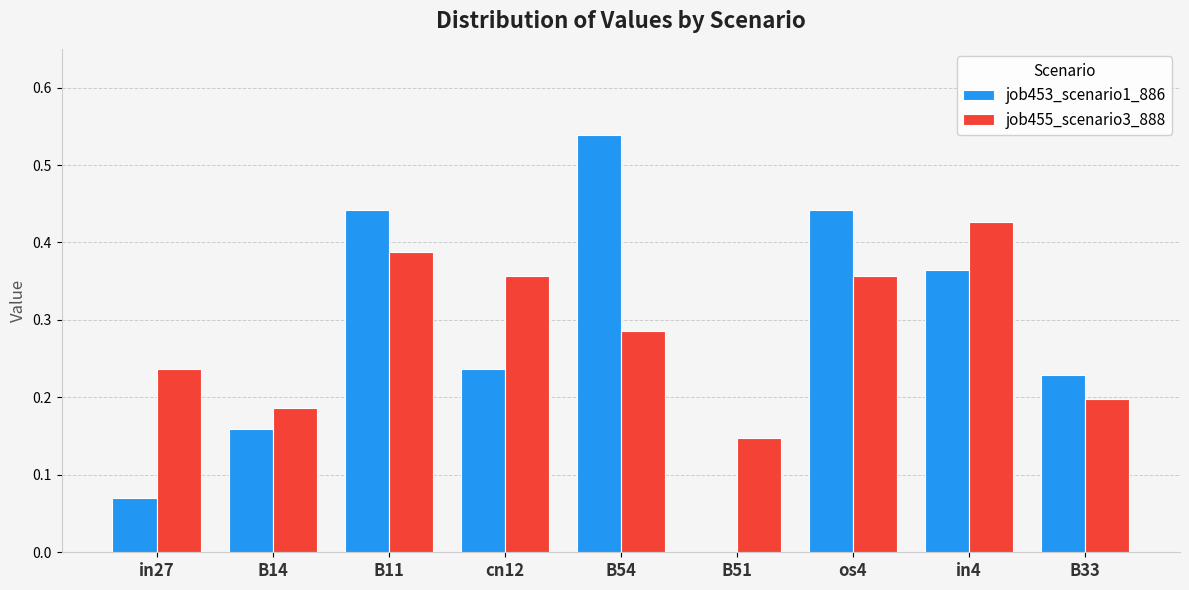

Which category has the highest value in the job455_scenario3_888 series?

in4